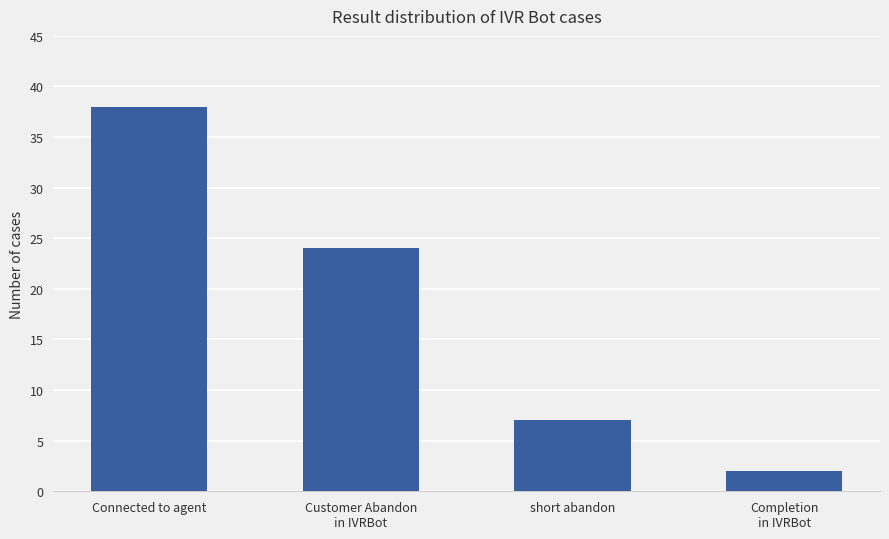

Rank the categories by value from lowest to highest.

Completion
in IVRBot, short abandon, Customer Abandon
in IVRBot, Connected to agent